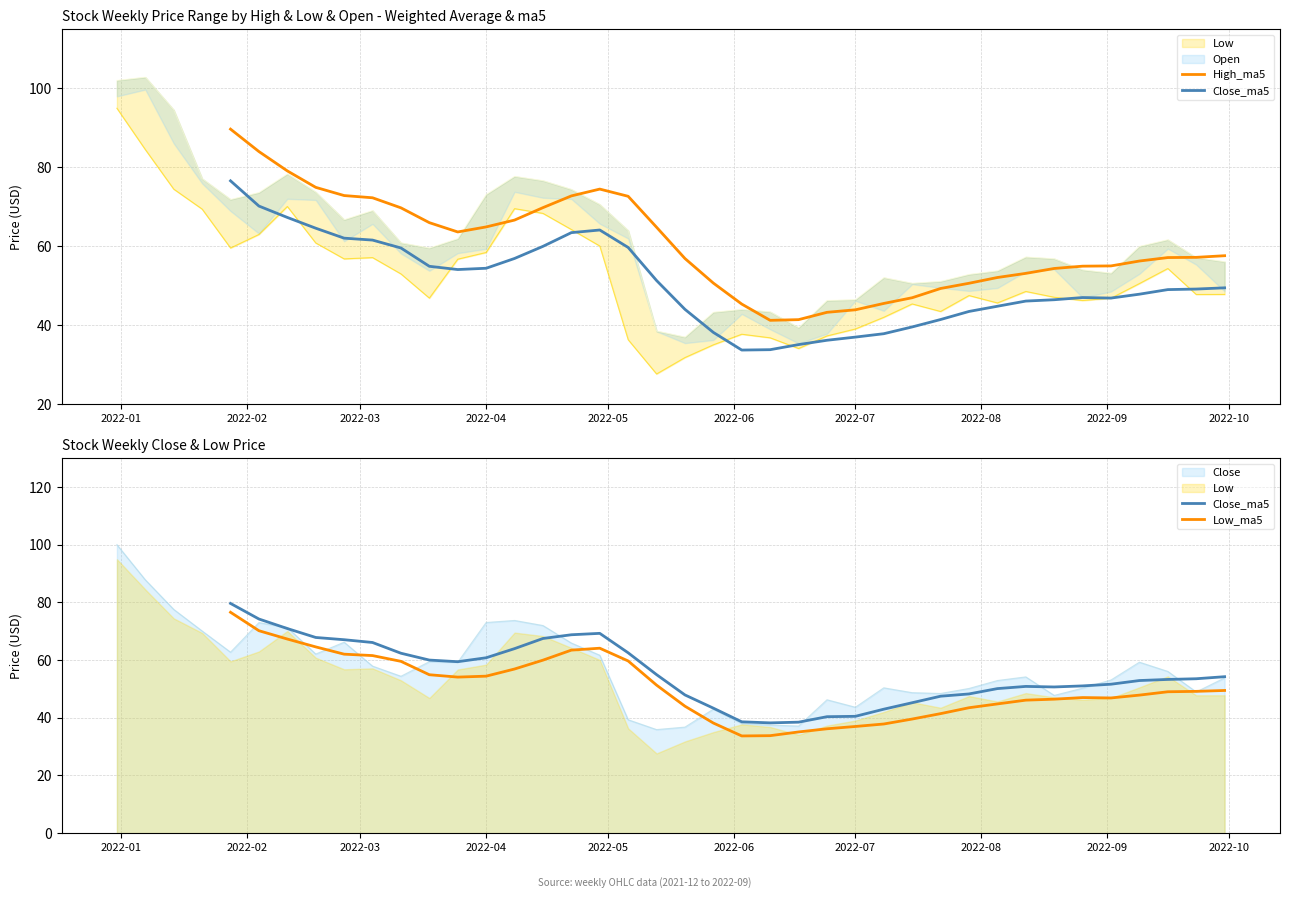

What is the lowest value of the Close series?

35.9